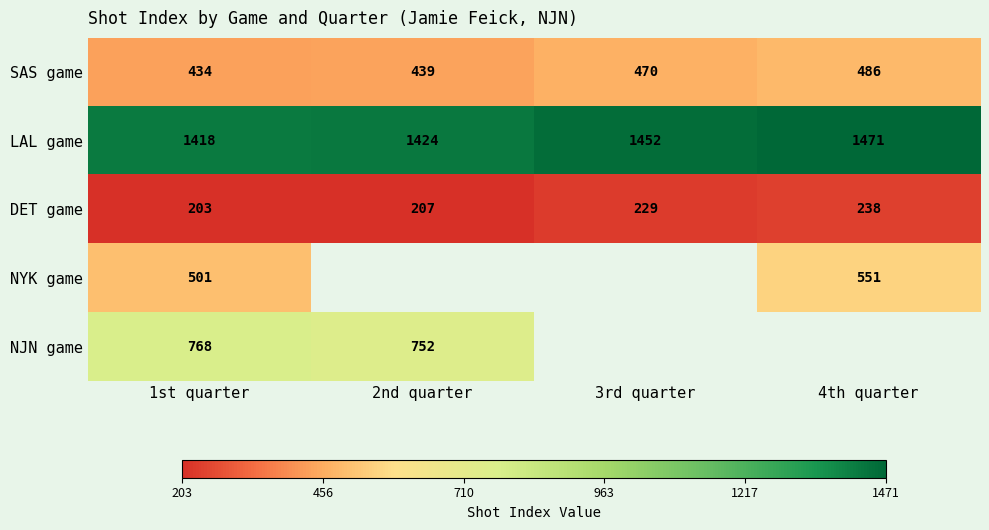

At how many categories does at least one series exceed 397?

4